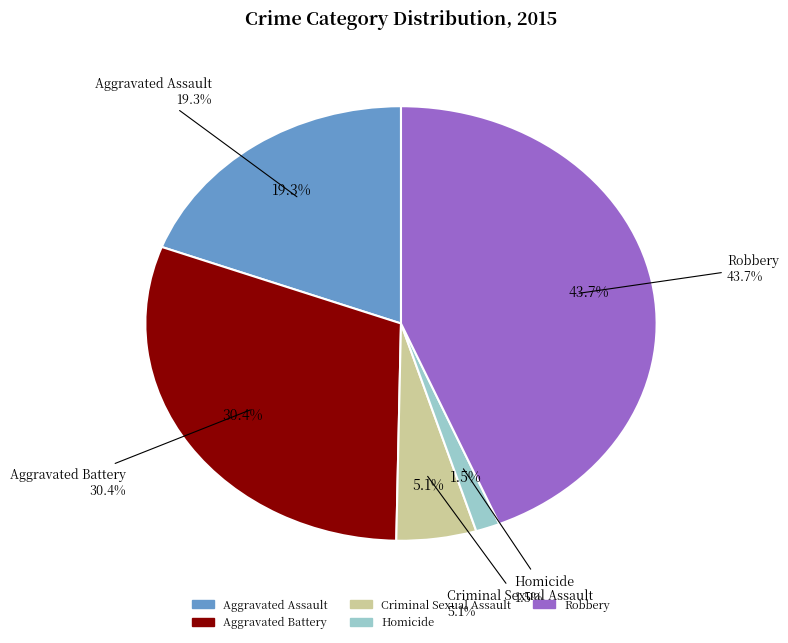

Which has a higher value, Aggravated Assault or Homicide?

Aggravated Assault